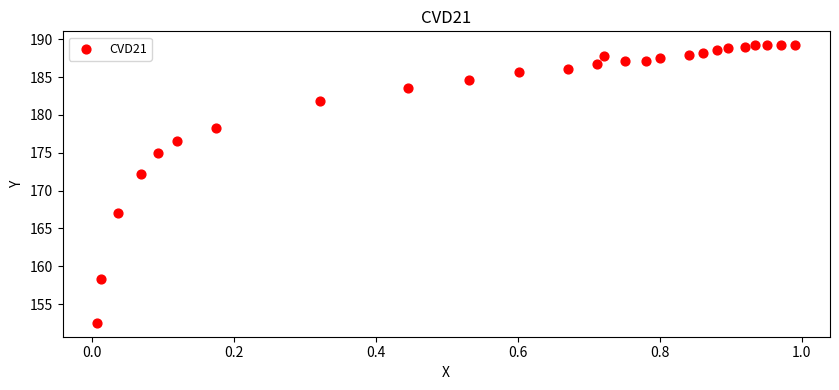

What Y value in the scatter plot is closest to 170?

172.2